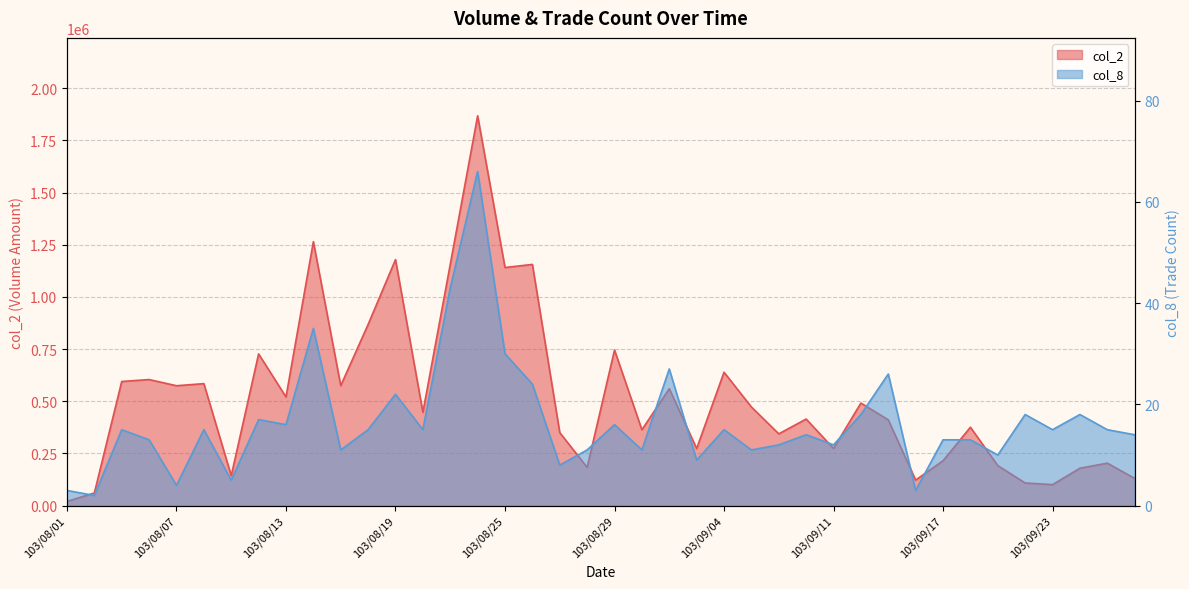

The col_2 series shows 892802 at 103/08/13. True or false?

False